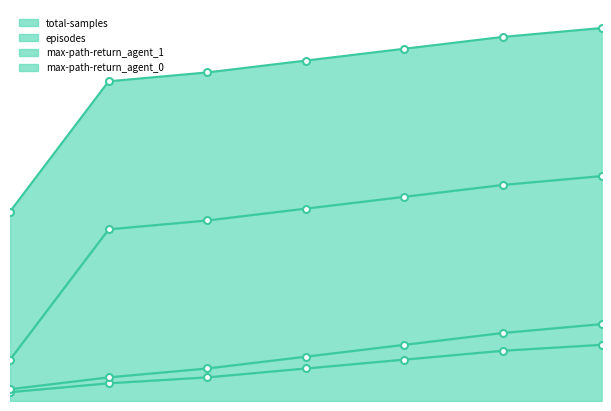

True or false: episodes has more than 0 points higher than both neighbors.

False